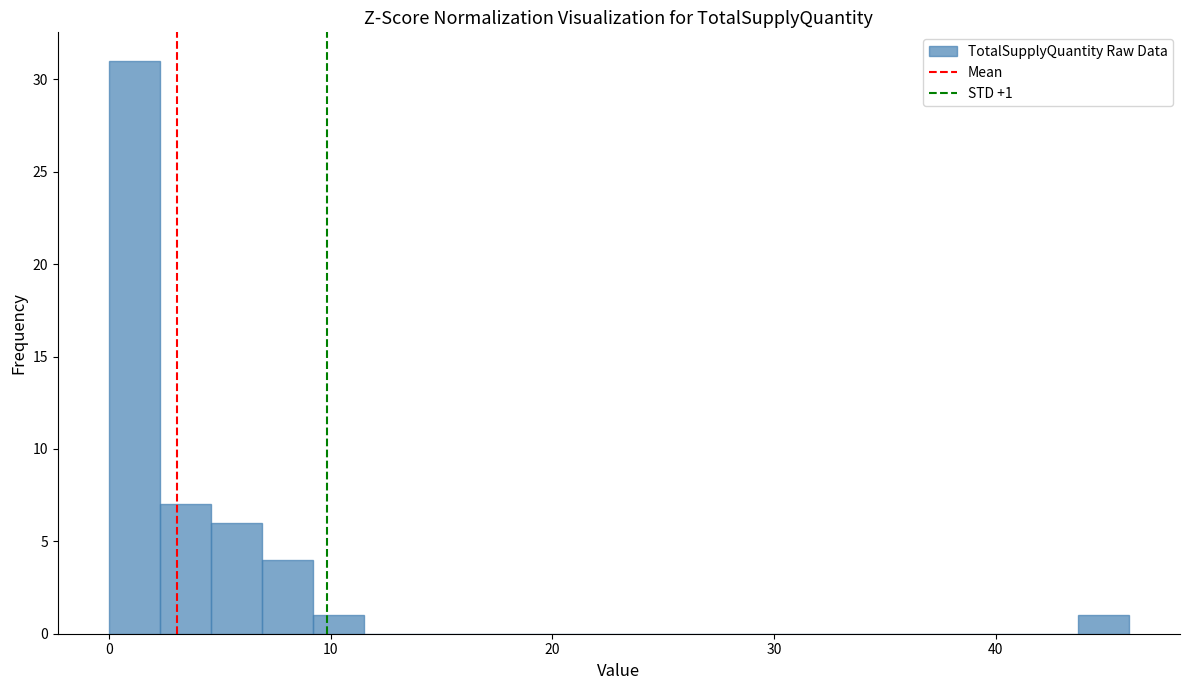

Read against the x-axis, roughly where is the centre of the tallest bar?

1